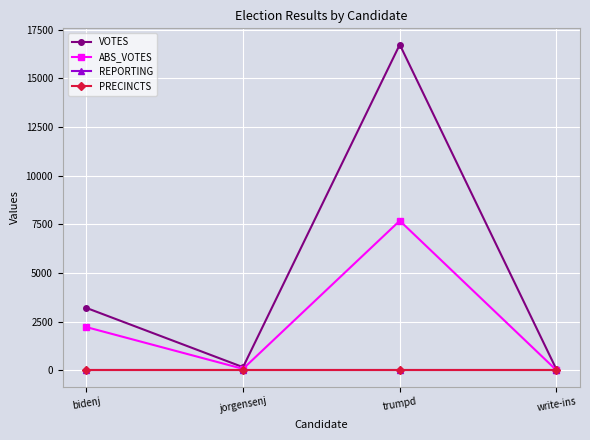

Does the chart have visible grid lines?

Yes